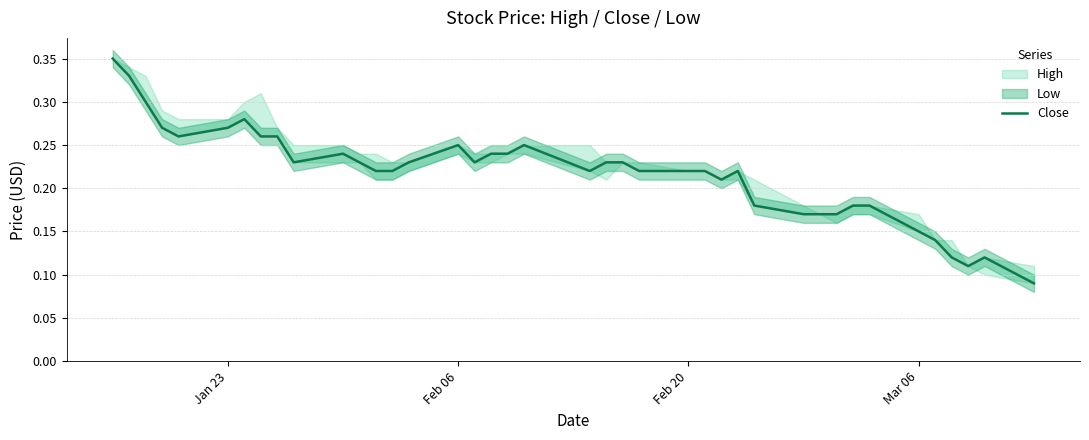

How many lines are shown in the chart?

1